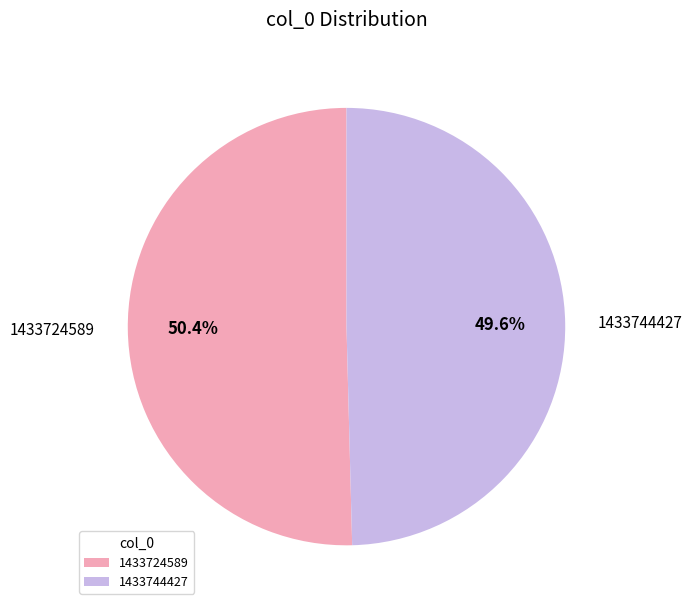

Which category has the biggest portion of the pie?

1433724589